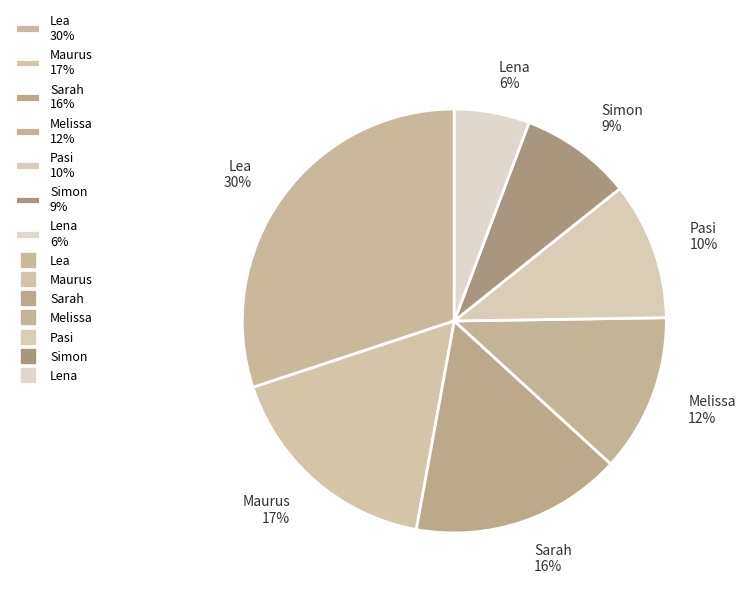

Which has a higher value, Lea 30% or Sarah 16%?

Lea 30%